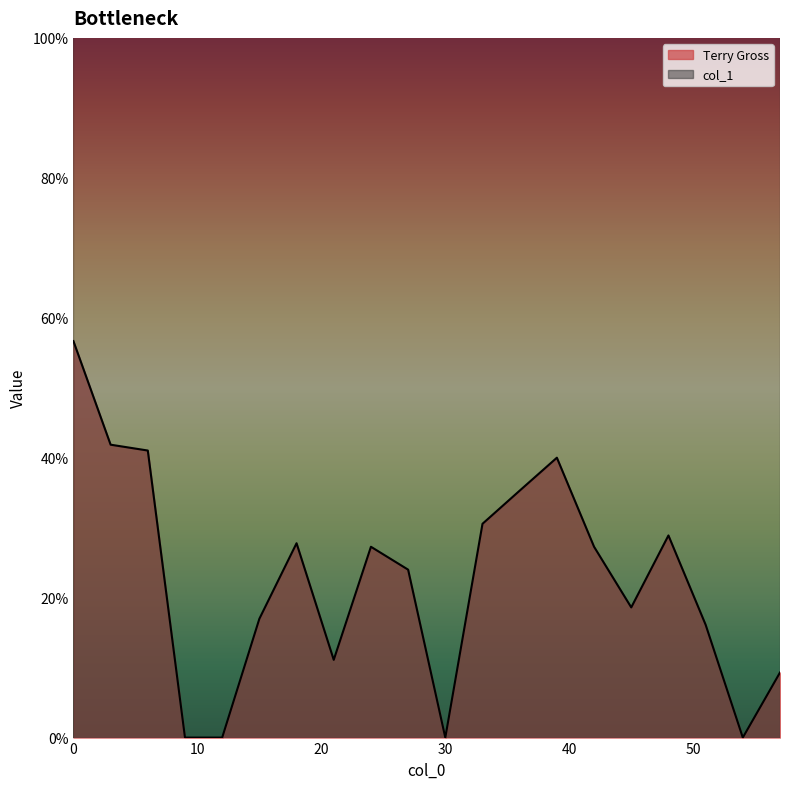

Which category has the lowest value across all series?

9.0